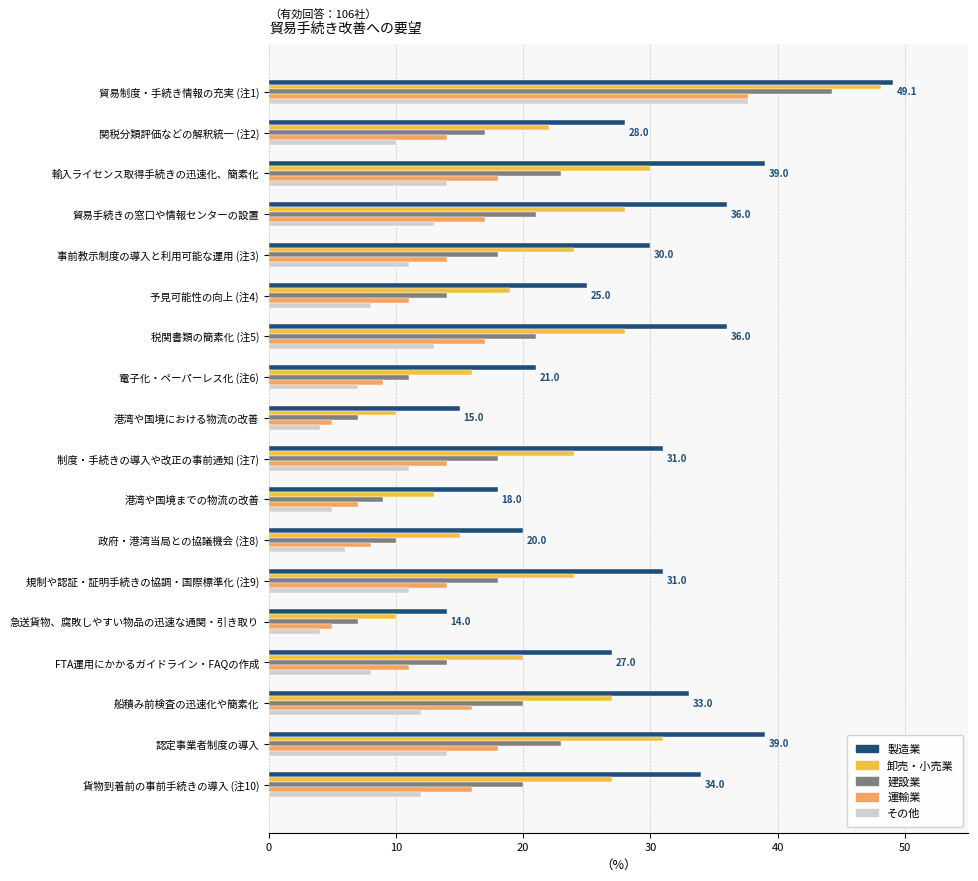

Rank the series by their average value, from lowest to highest.

その他, 運輸業, 建設業, 卸売・小売業, 製造業